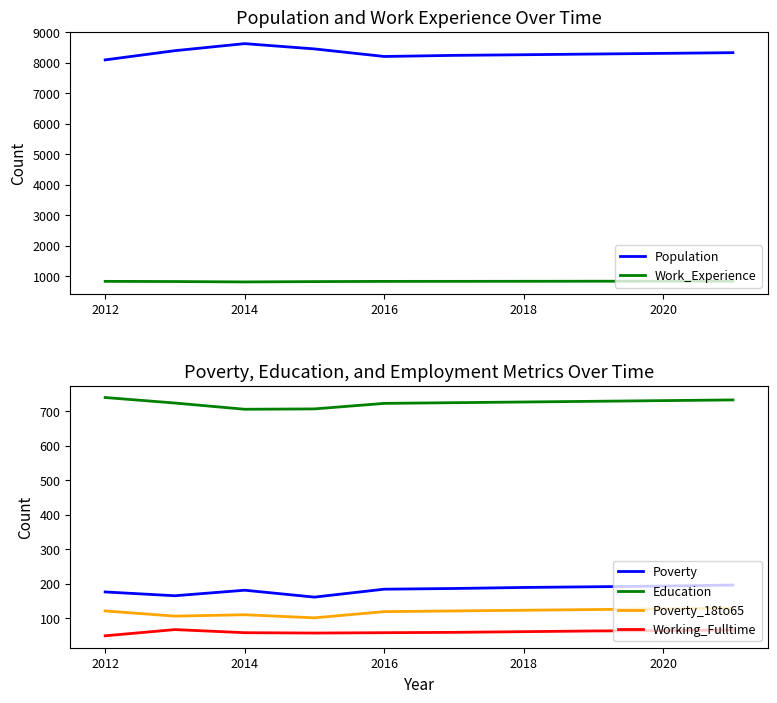

True or false: Working_Fulltime and Poverty cross at least once.

False